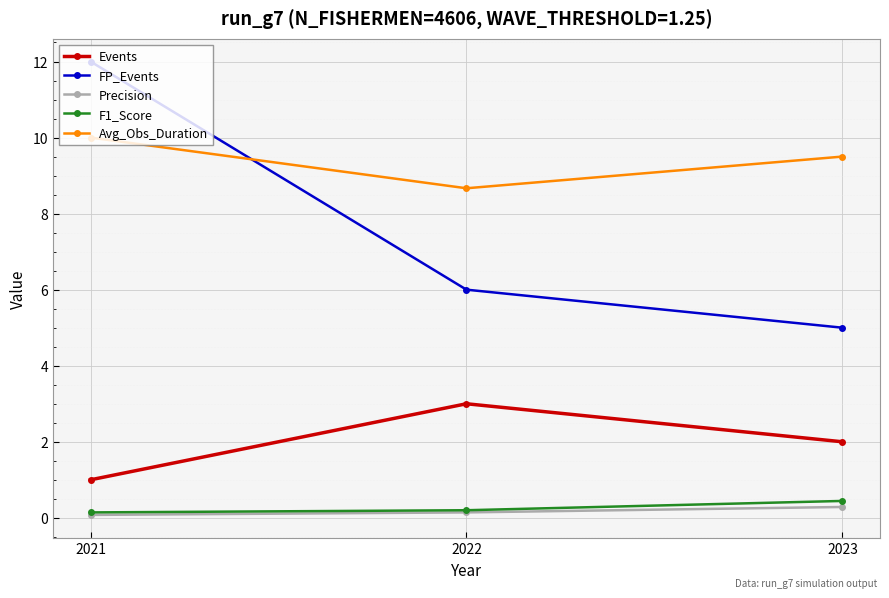

What is the approximate value of Avg_Obs_Duration at 2021?

10.0